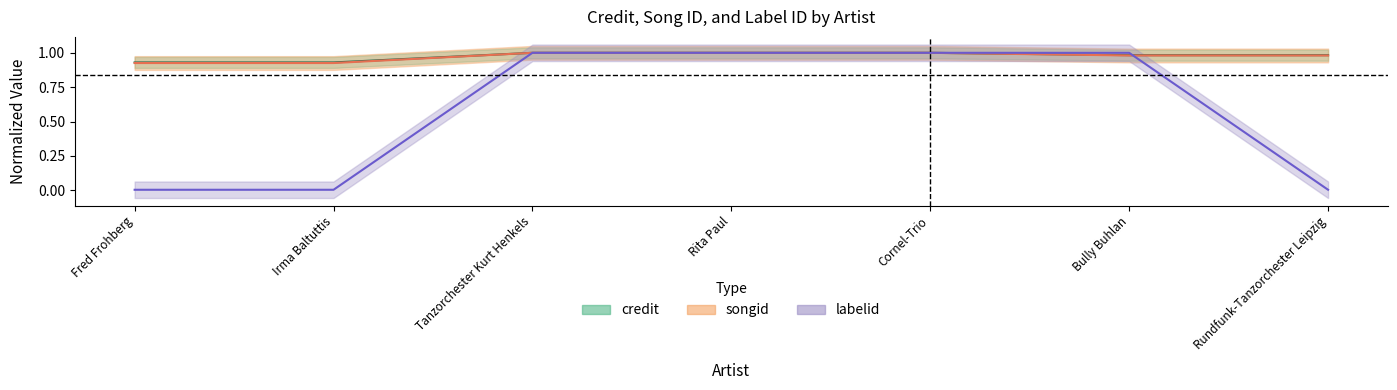

Between Bully Buhlan and Rita Paul, which is larger?

Rita Paul